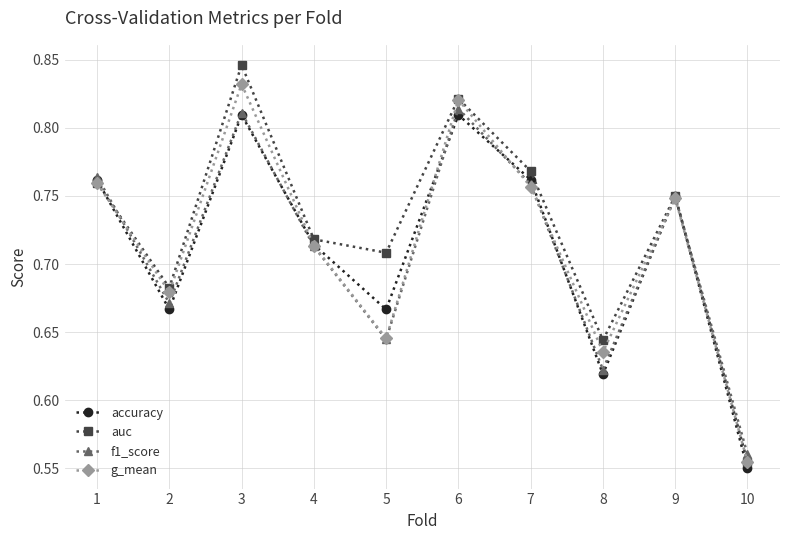

Which series has the largest total across all categories?

auc